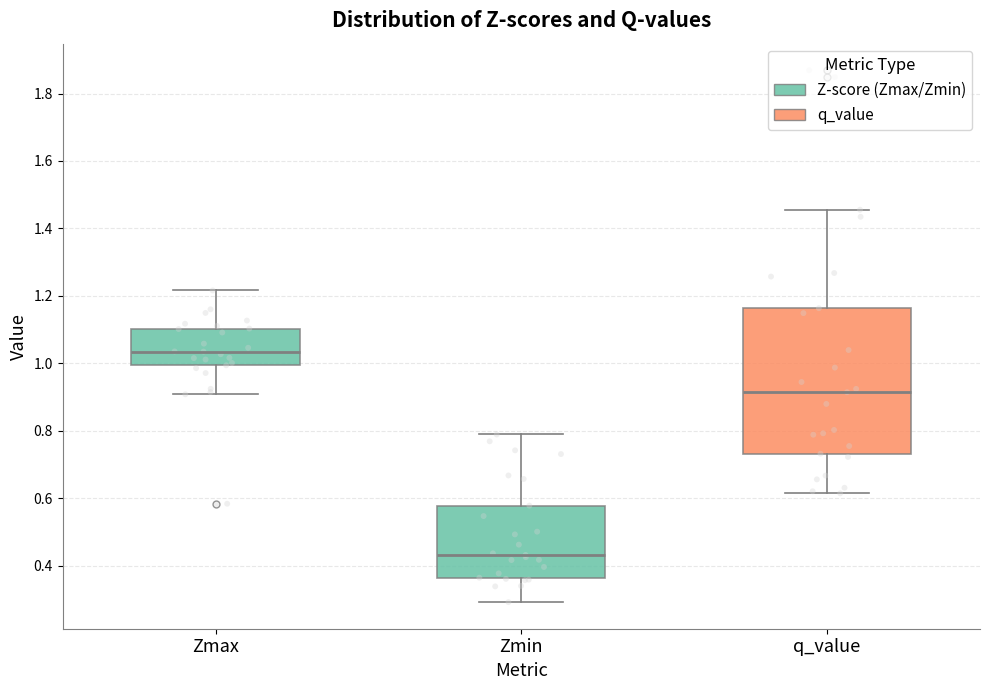

Comparing the boxes themselves (not the whiskers), which one is the tallest?

q_value